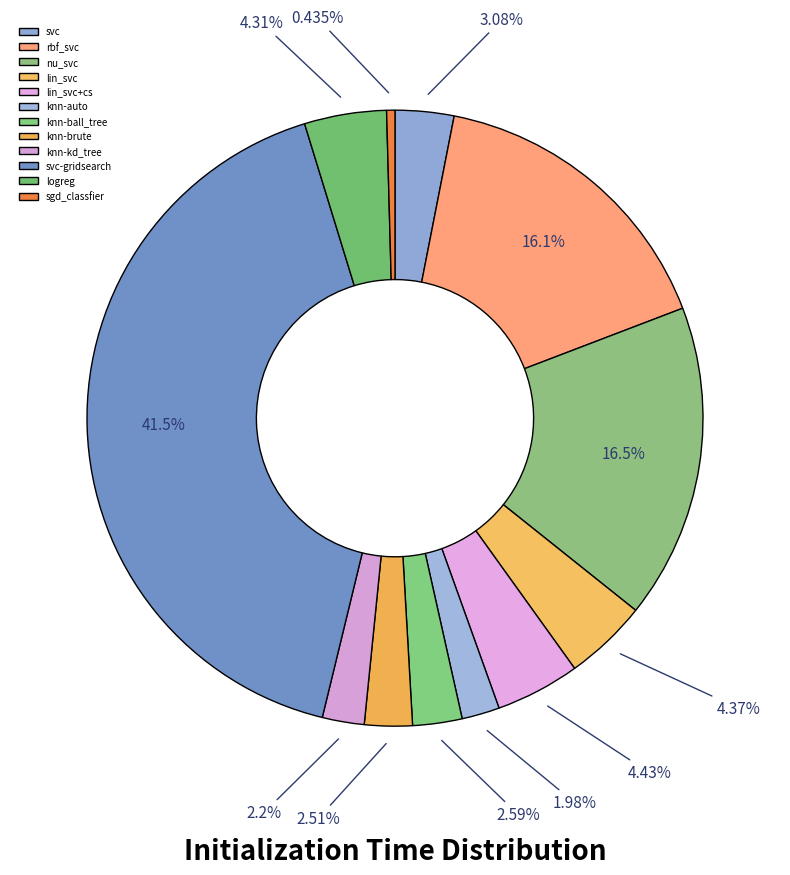

Which slice is the largest?

svc-gridsearch